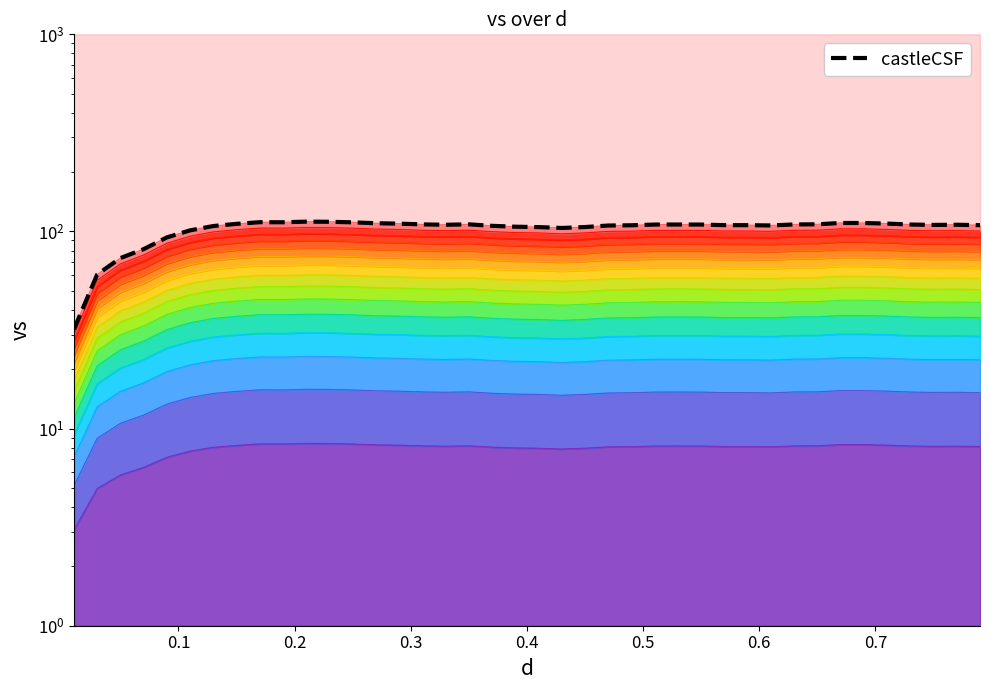

What position from the right is 0.1?

39